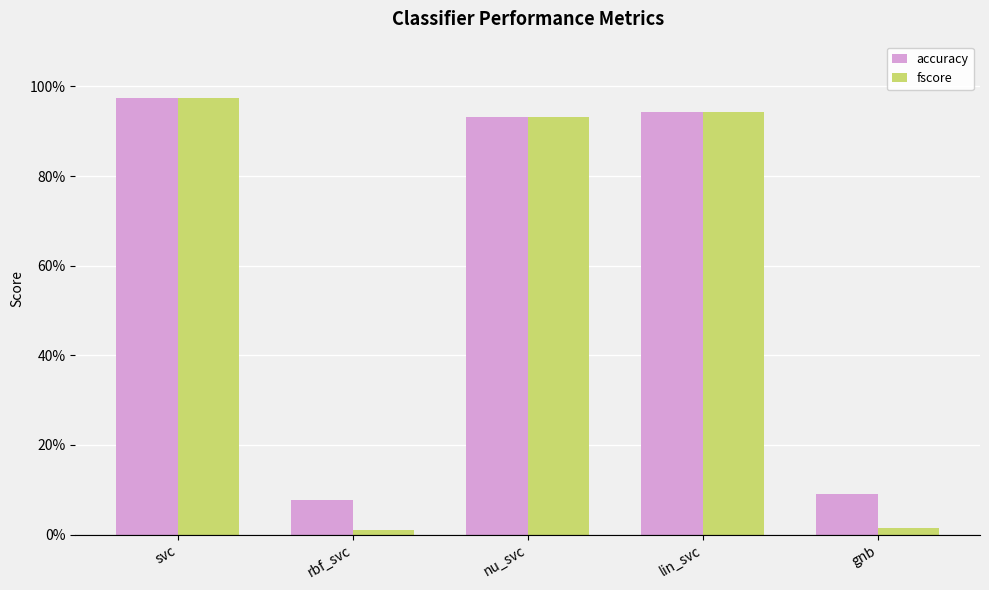

What is the label of the 3rd bar from the left?

nu_svc